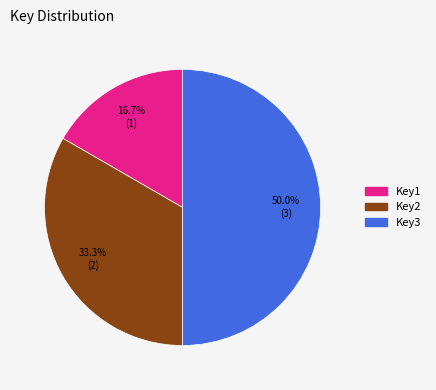

Which has a higher value, Key2 or Key3?

Key3